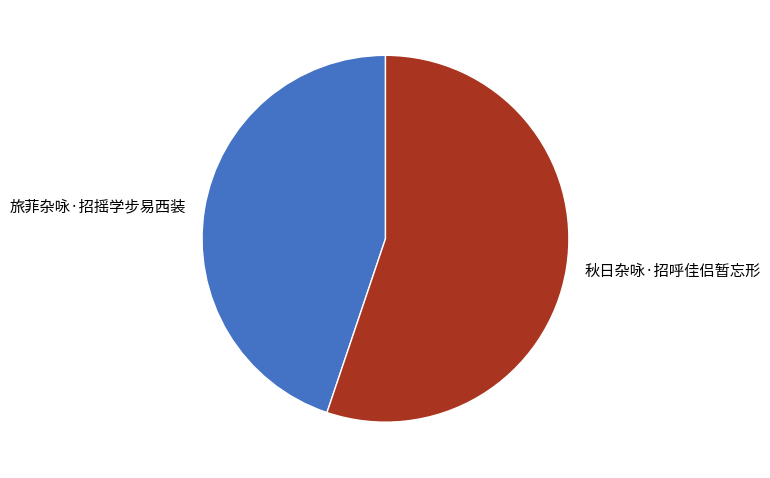

Which has a higher value, 秋日杂咏·招呼佳侣暂忘形 or 旅菲杂咏·招摇学步易西装?

秋日杂咏·招呼佳侣暂忘形